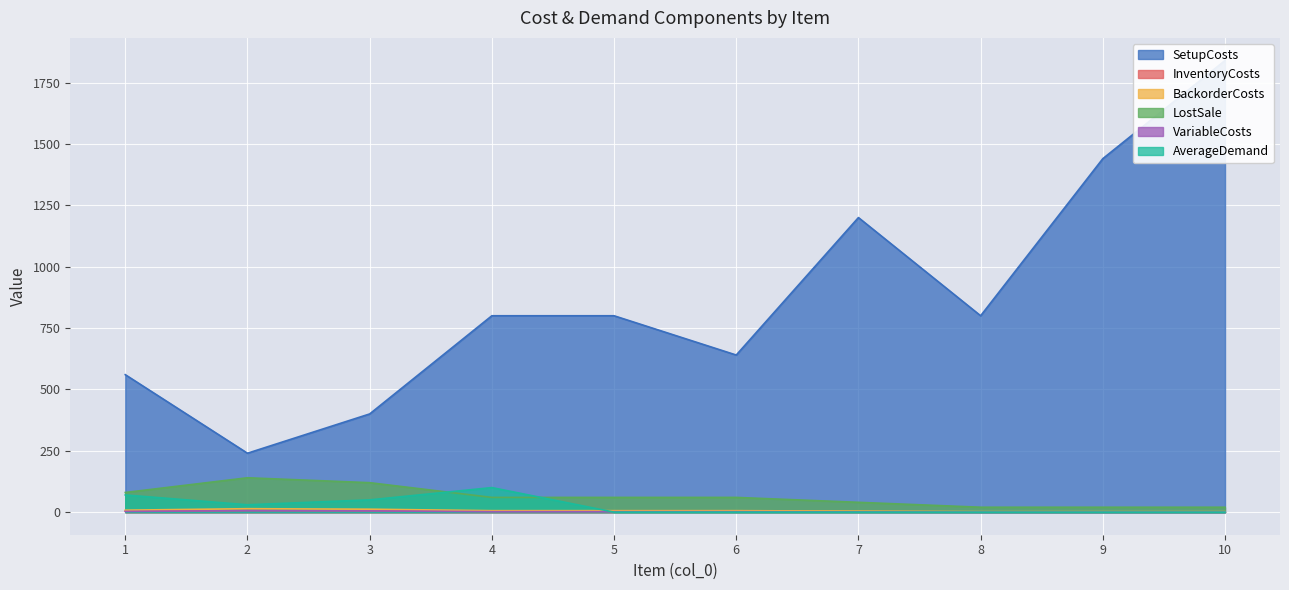

How many interior local peaks does the LostSale series have?

1